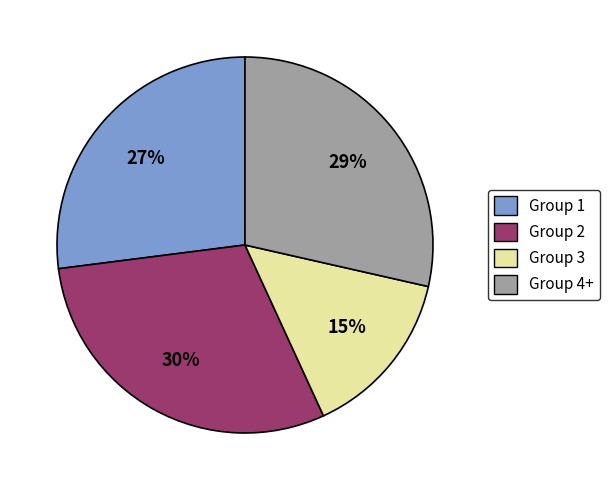

Is there a majority slice in this chart?

No